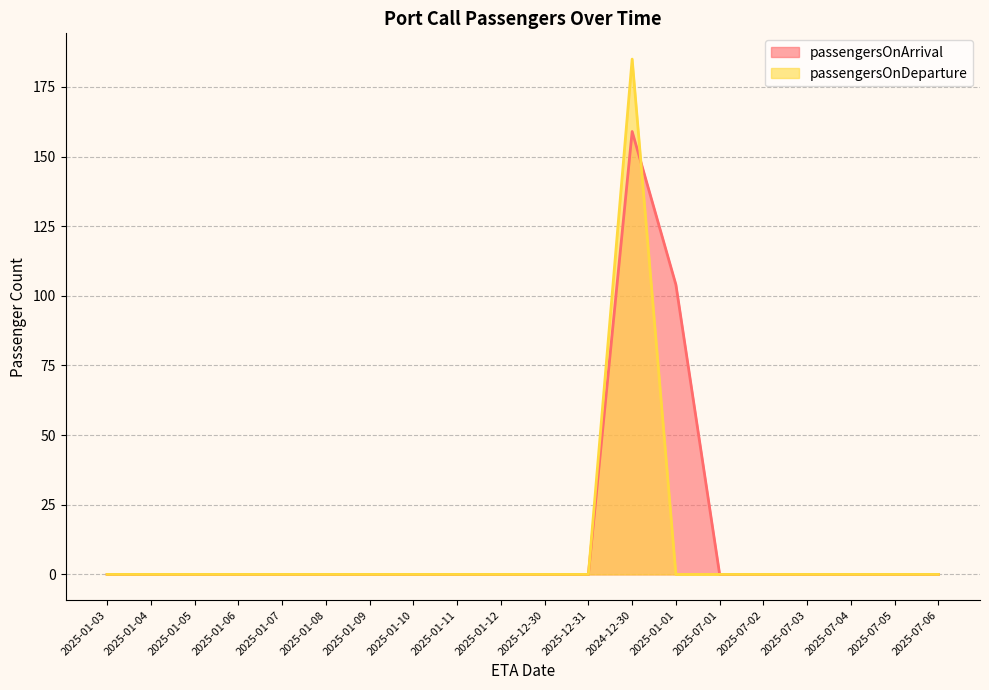

Which series has the largest range (max minus min)?

passengersOnDeparture